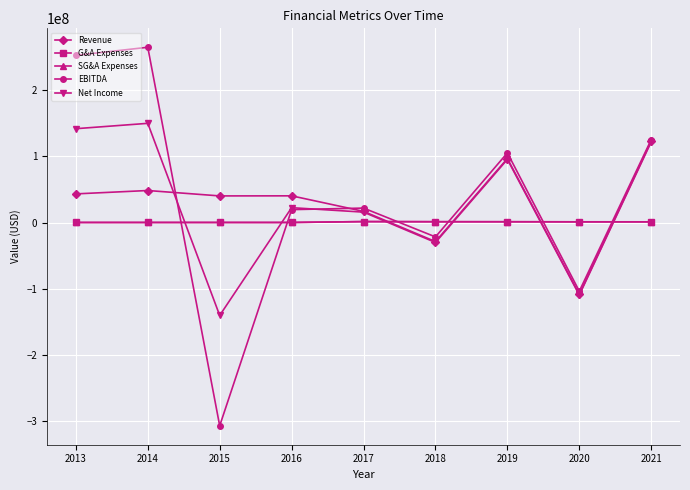

What is the difference between the highest and lowest values at 2019?

104155872